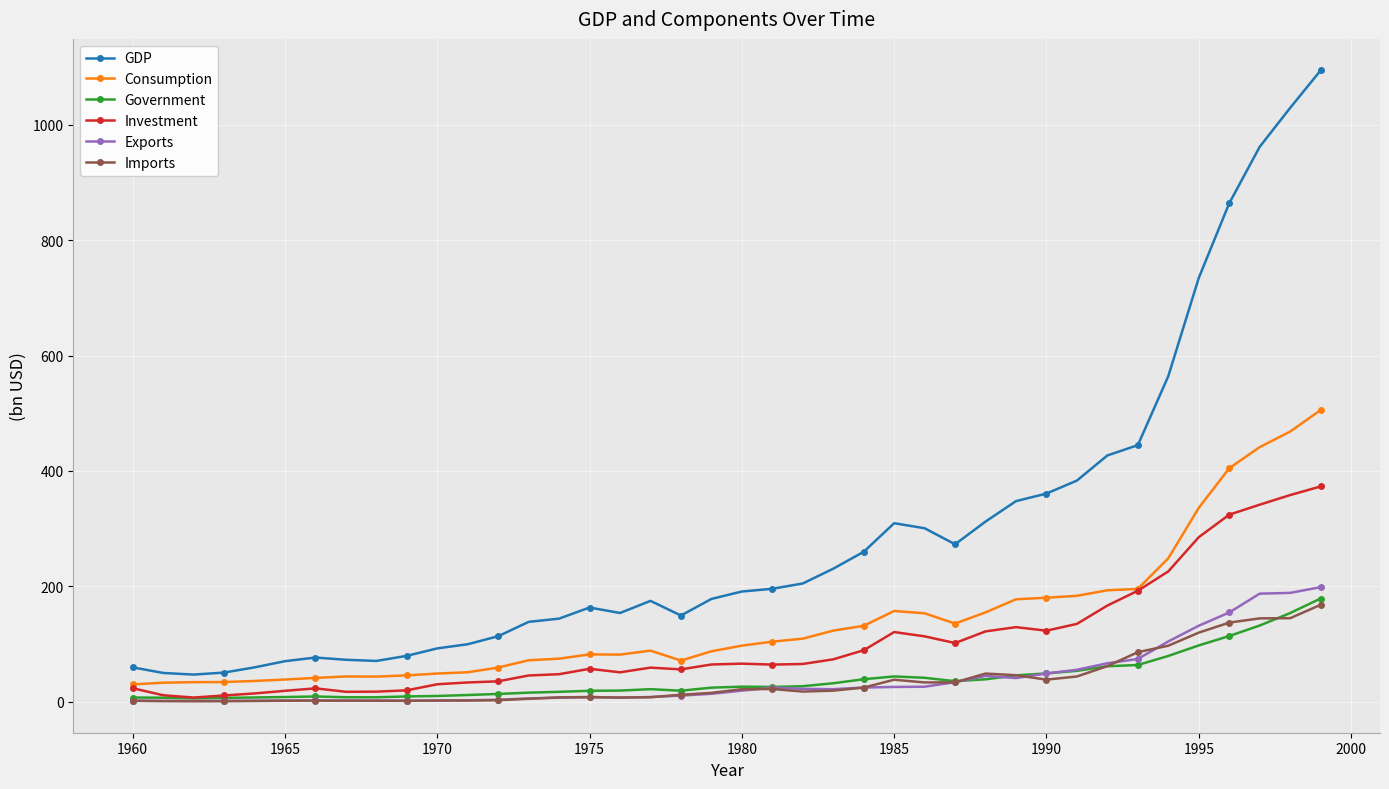

True or false: Government has more than 2 interior local peaks.

True